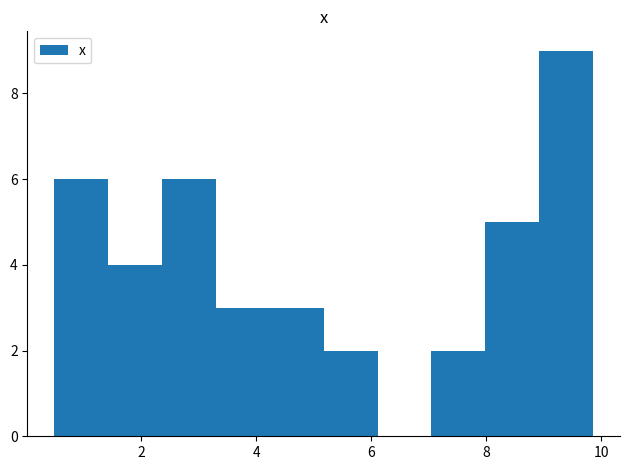

Reading left to right, transcribe this chart: for each bar, give the range it covers on the x-axis and its height. Neither the bar edges nor the heights are printed on the chart, so give them approximately, as read against the axes.

0.4 to 1.4: 6
1.4 to 2.4: 4
2.4 to 3.2: 6
3.2 to 4.2: 3
4.2 to 5.2: 3
5.2 to 6.2: 2
6.2 to 7.0: 0
7.0 to 8.0: 2
8.0 to 9.0: 5
9.0 to 9.8: 9